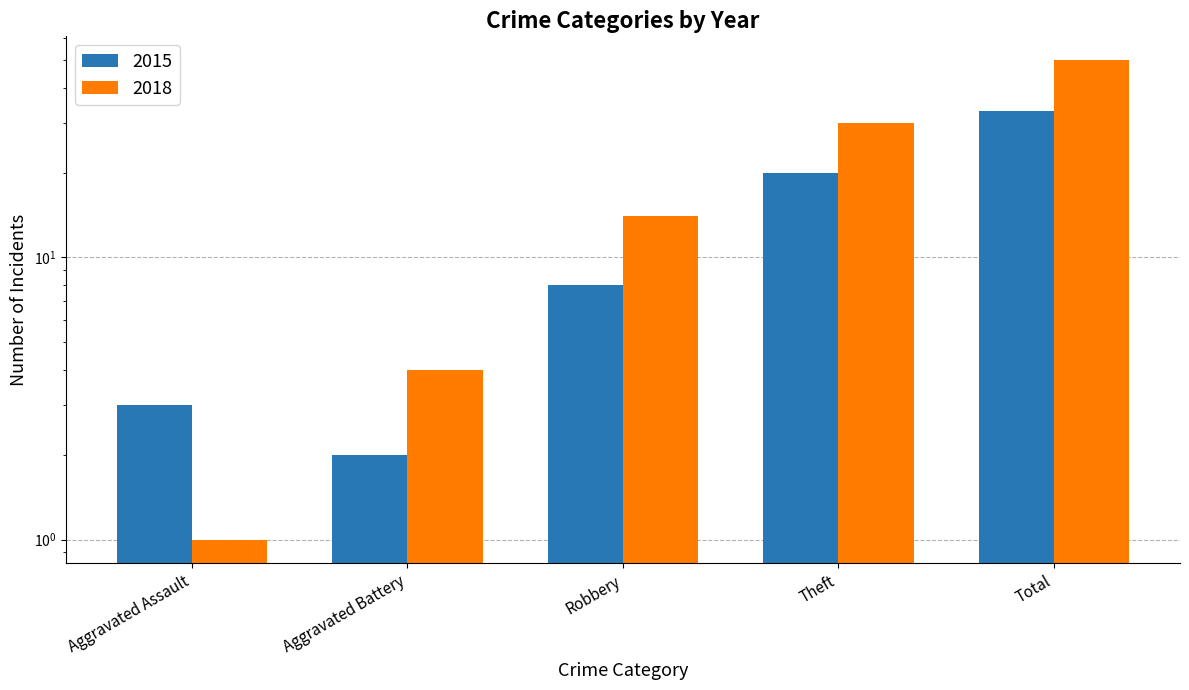

The 2018 series shows 15 at Total. True or false?

False